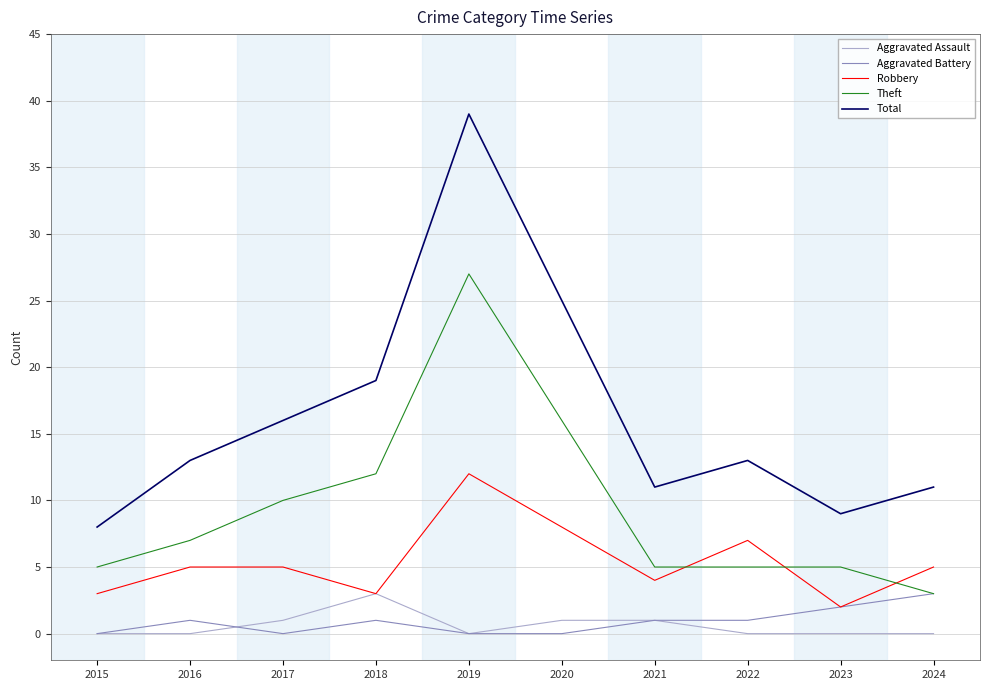

At which label does Robbery reach its peak?

2019